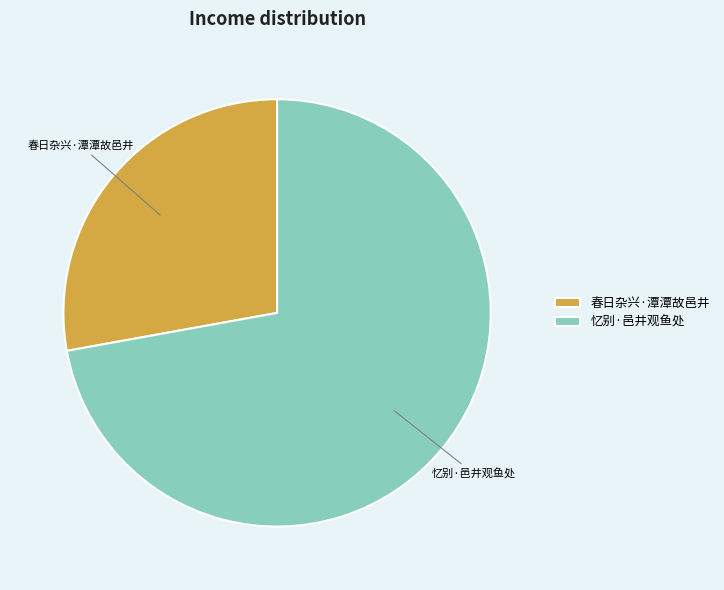

Count the number of slices in the pie.

2